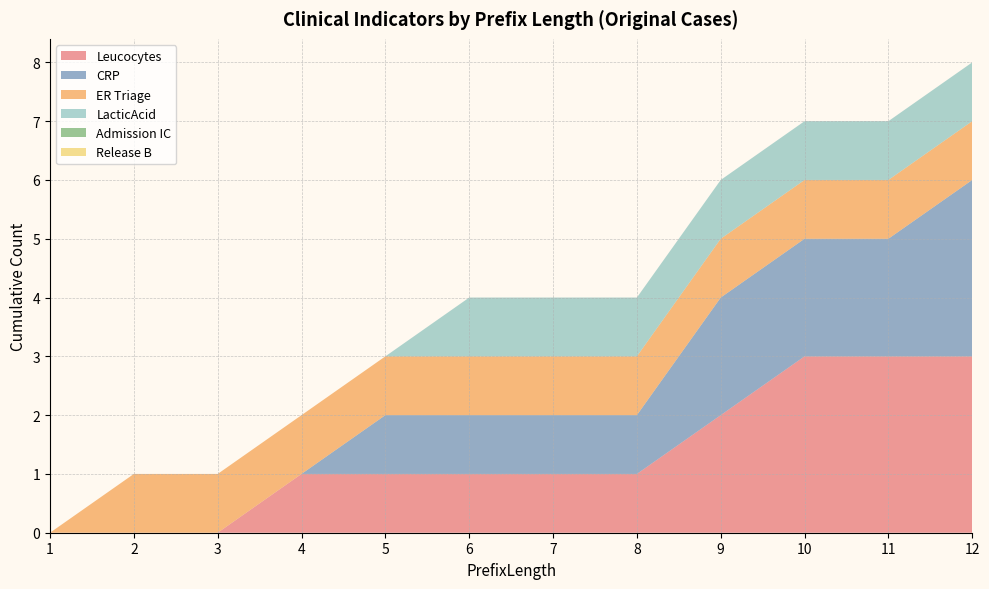

Reading left to right, what are all the values shown in this chart?

Leucocytes: 0	0	0	1	1	1	1	1	2	3	3	3
CRP: 0	0	0	0	1	1	1	1	2	2	2	3
ER Triage: 0	1	1	1	1	1	1	1	1	1	1	1
LacticAcid: 0	0	0	0	0	1	1	1	1	1	1	1
Admission IC: 0	0	0	0	0	0	0	0	0	0	0	0
Release B: 0	0	0	0	0	0	0	0	0	0	0	0